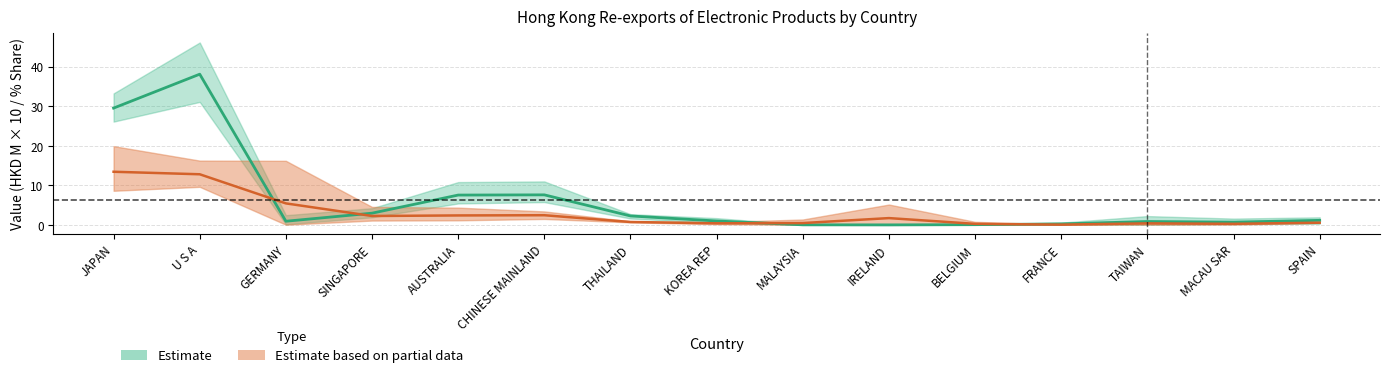

Between SPAIN and IRELAND, which is larger?

SPAIN